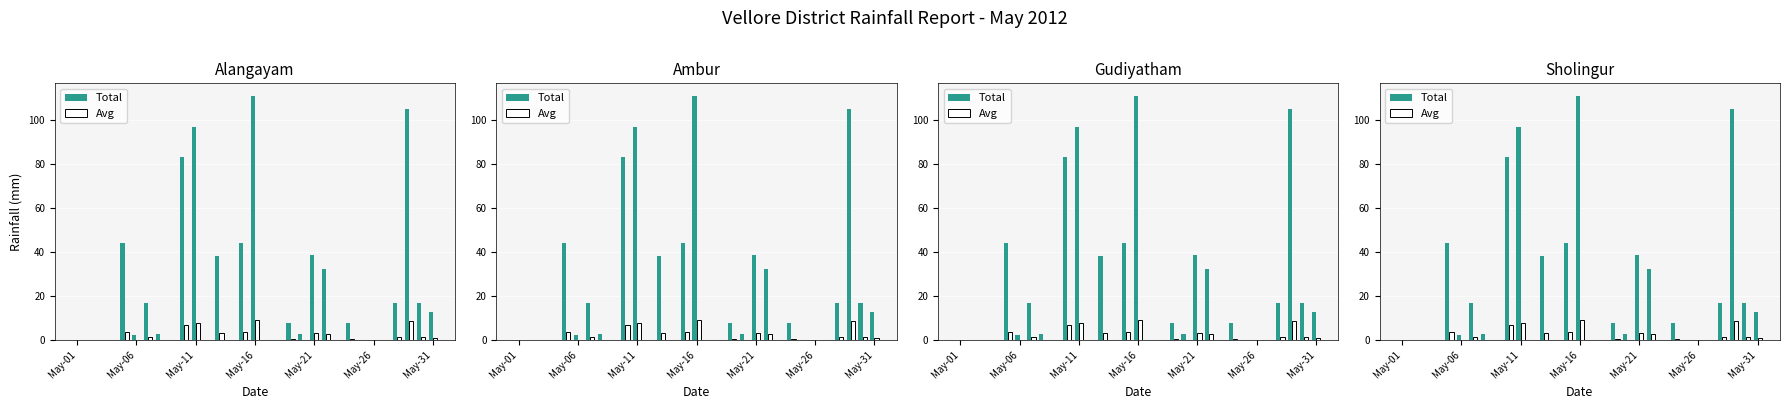

Rank the series by their average value, from highest to lowest.

Total, Avg